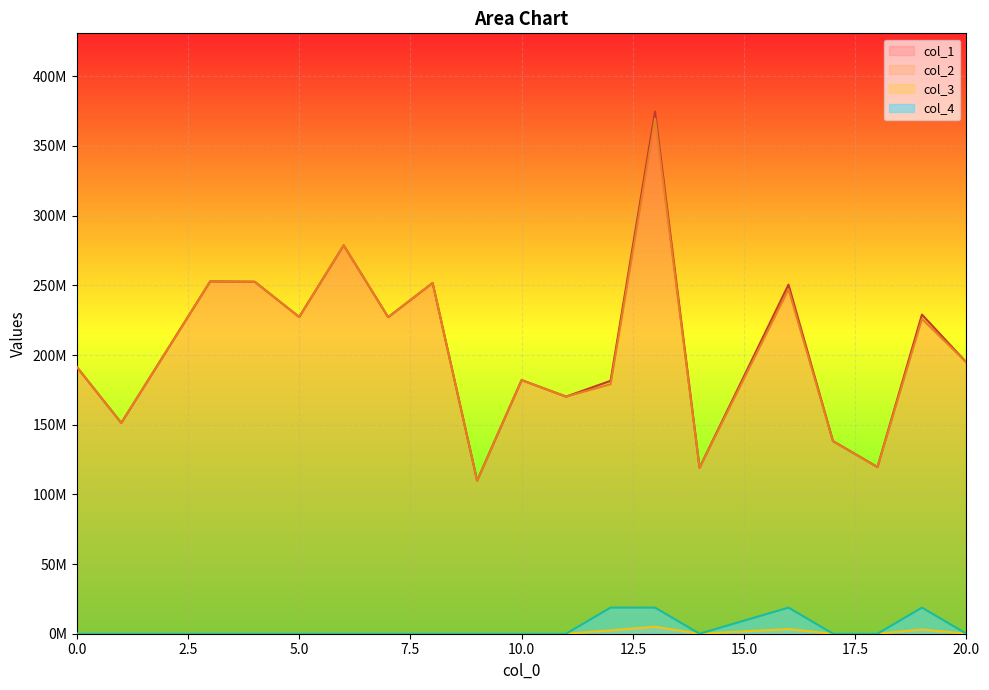

True or false: col_4 and col_1 intersect in this chart.

False